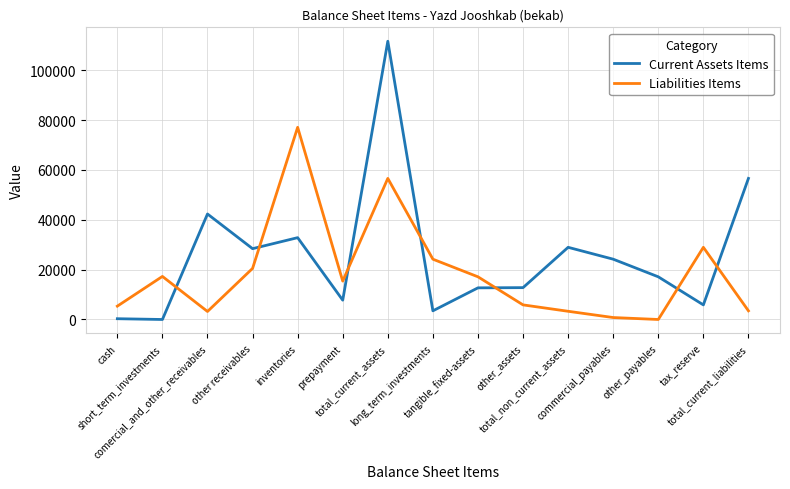

At which label does Current Assets Items first exceed 17127?

comercial_and_other_receivables